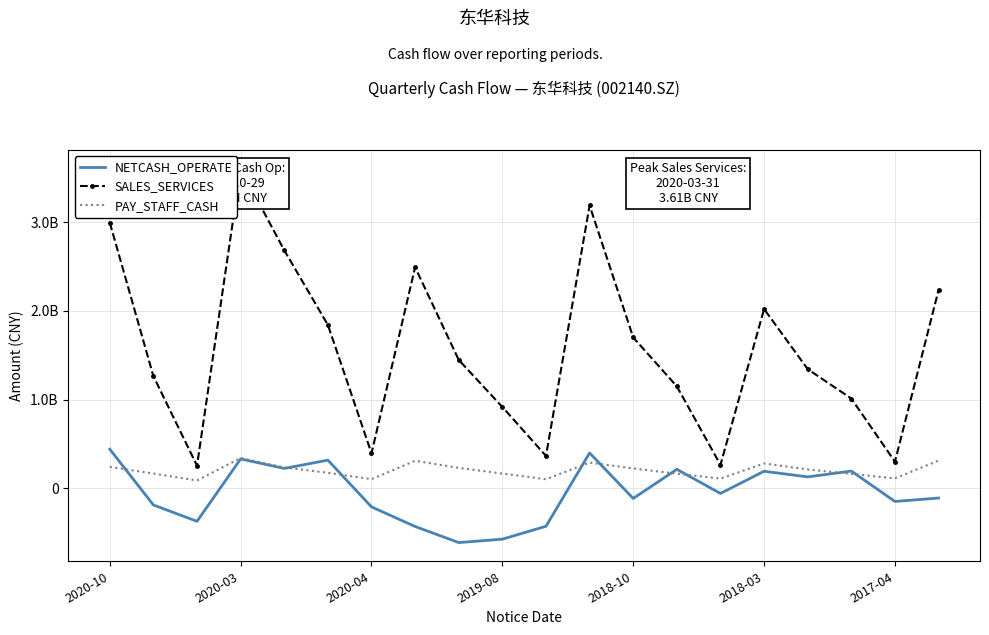

How many values in the PAY_STAFF_CASH series exceed 211404804?

10